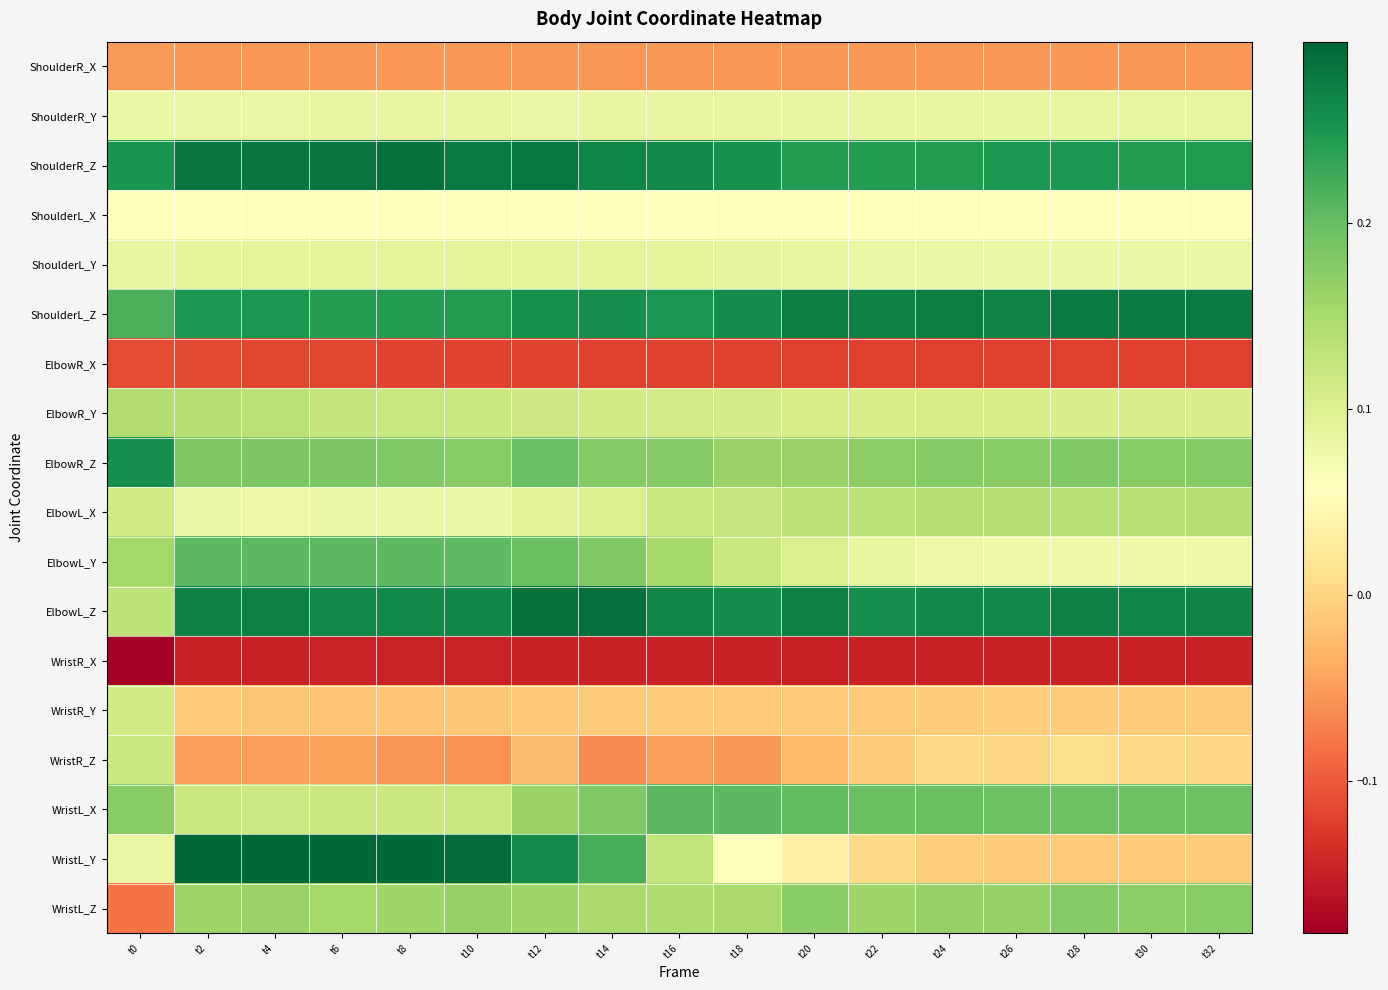

Which series has the largest total across all categories?

ShoulderR_Z